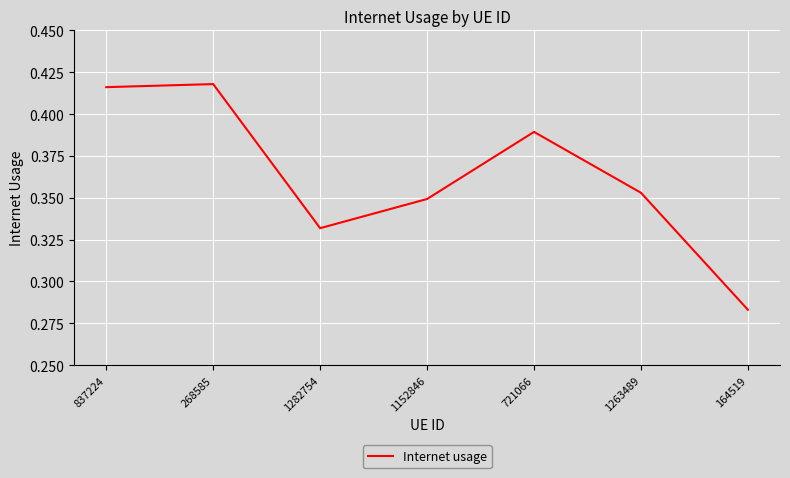

True or false: the data shows 0.1 at 721066.

False